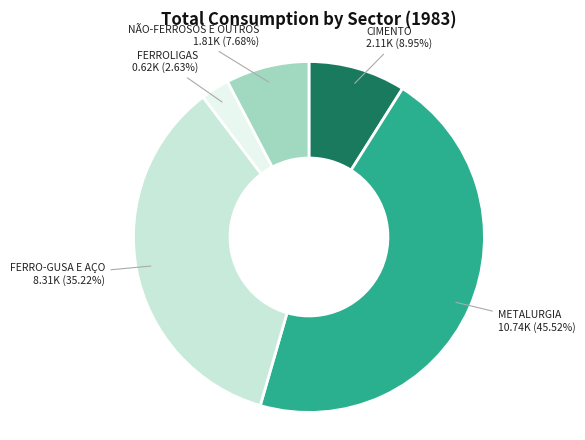

To the nearest percent, what is the difference between the largest and smallest slice percentages?

43%